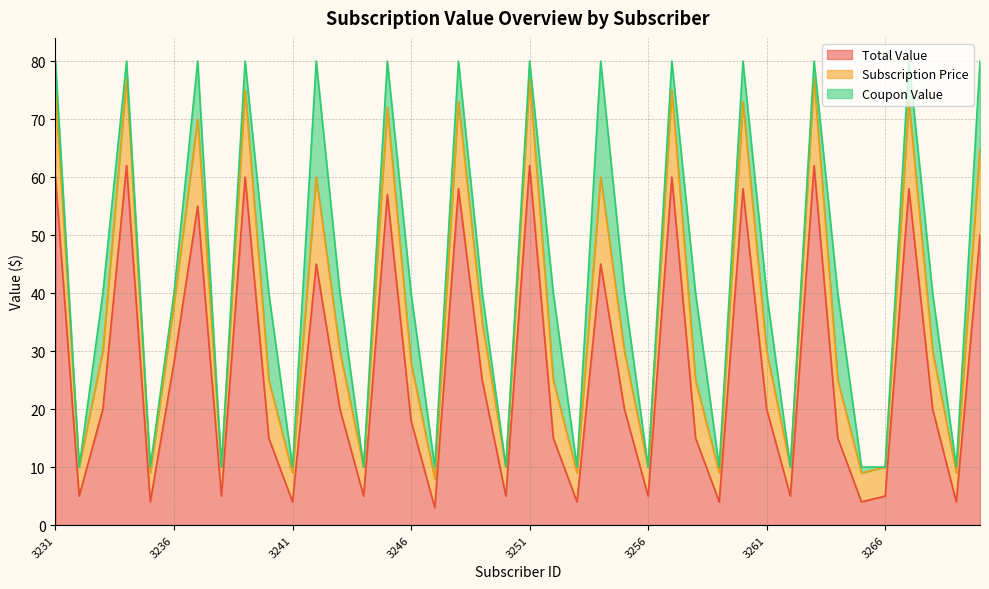

At which label is Total Value closest to 32?

3236